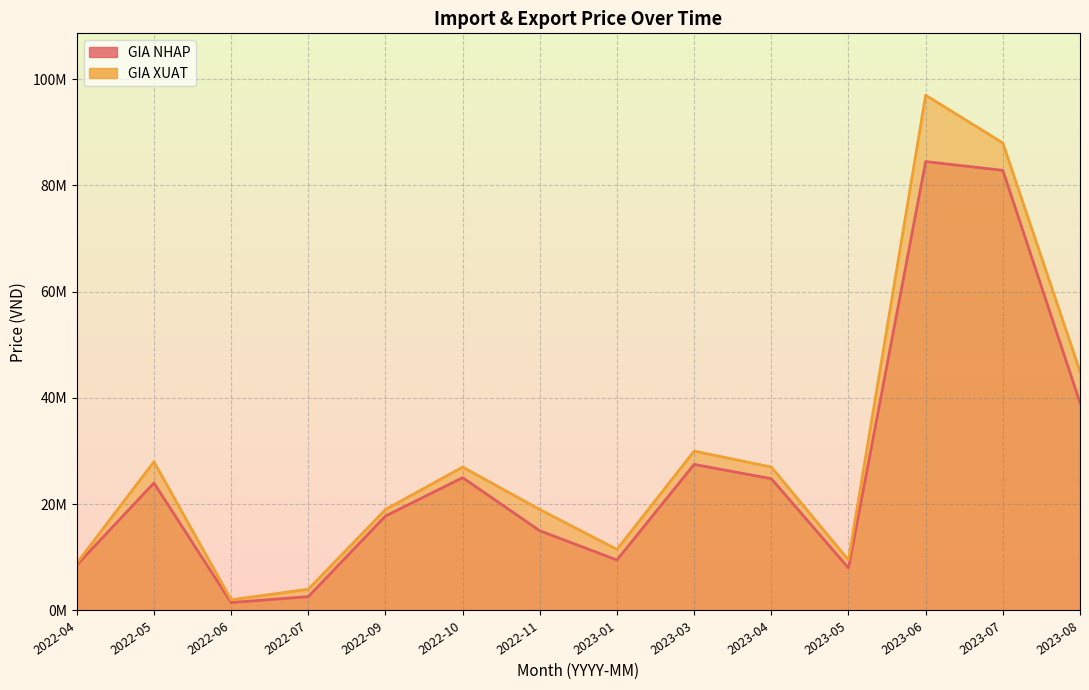

What is the sum of all GIA NHAP values?

370678000